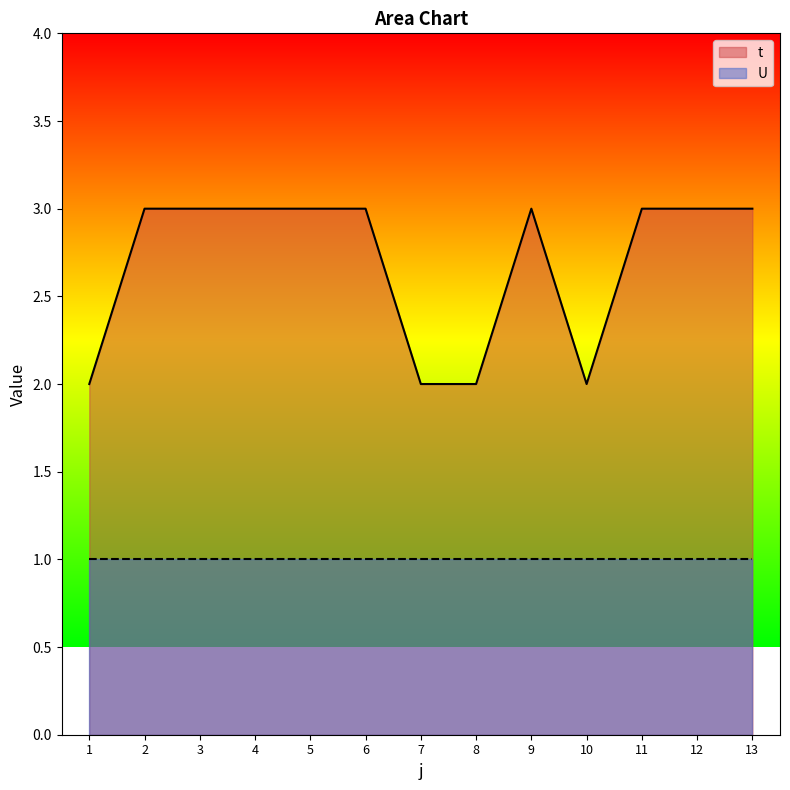

How many interior local valleys (lower than both neighbors) does the data have?

1